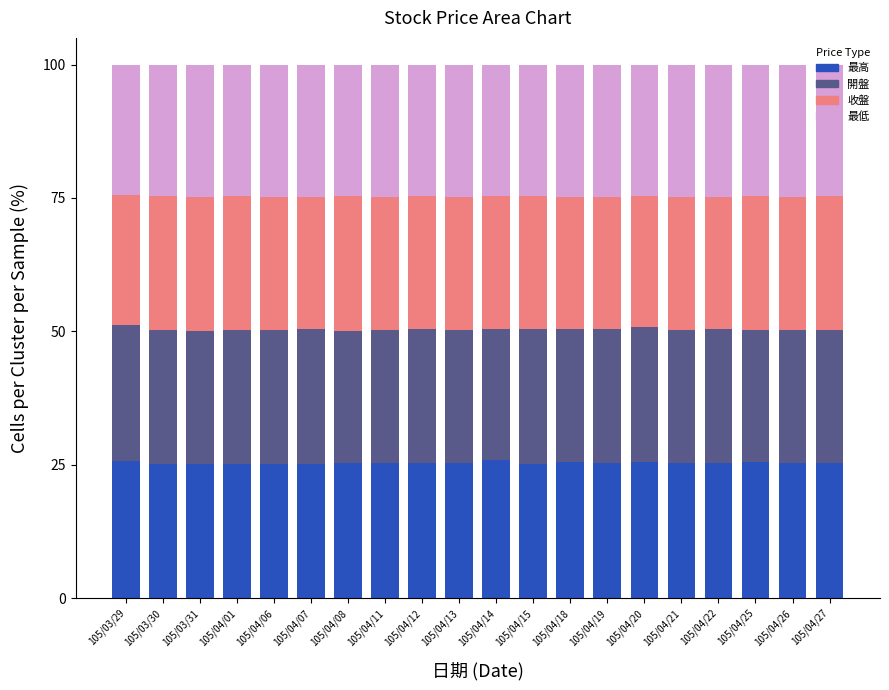

The value of 最高 at 105/04/07 is 7.6. True or false?

False